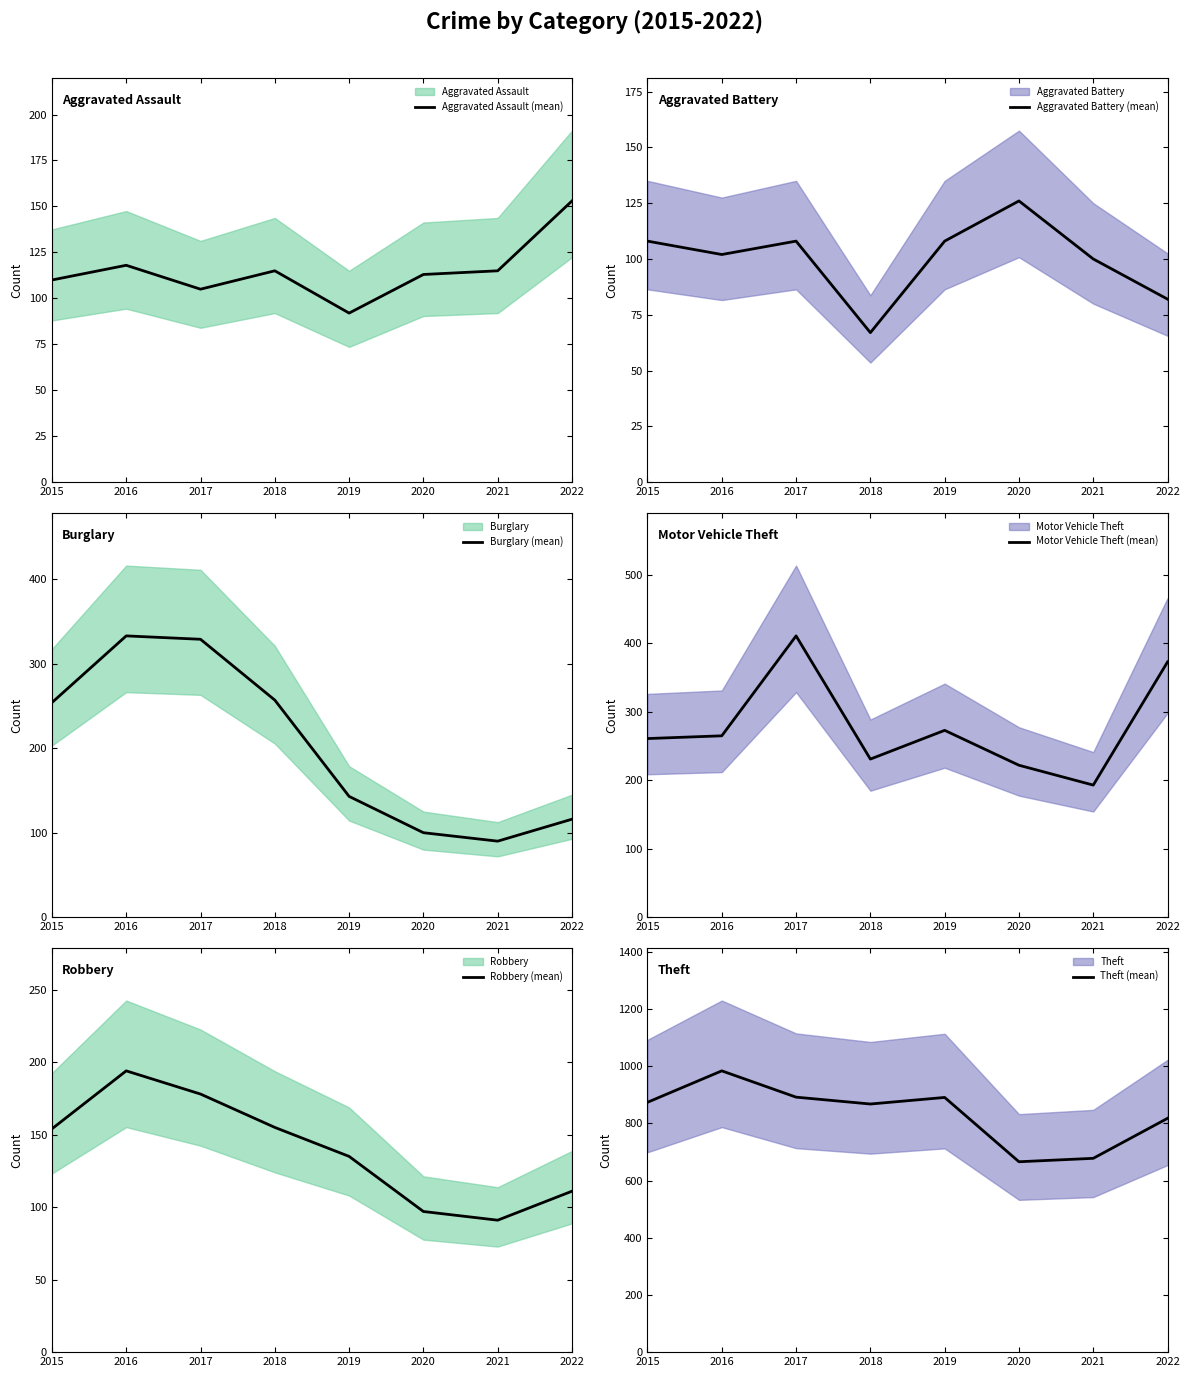

At how many categories does at least one series exceed 403?

8